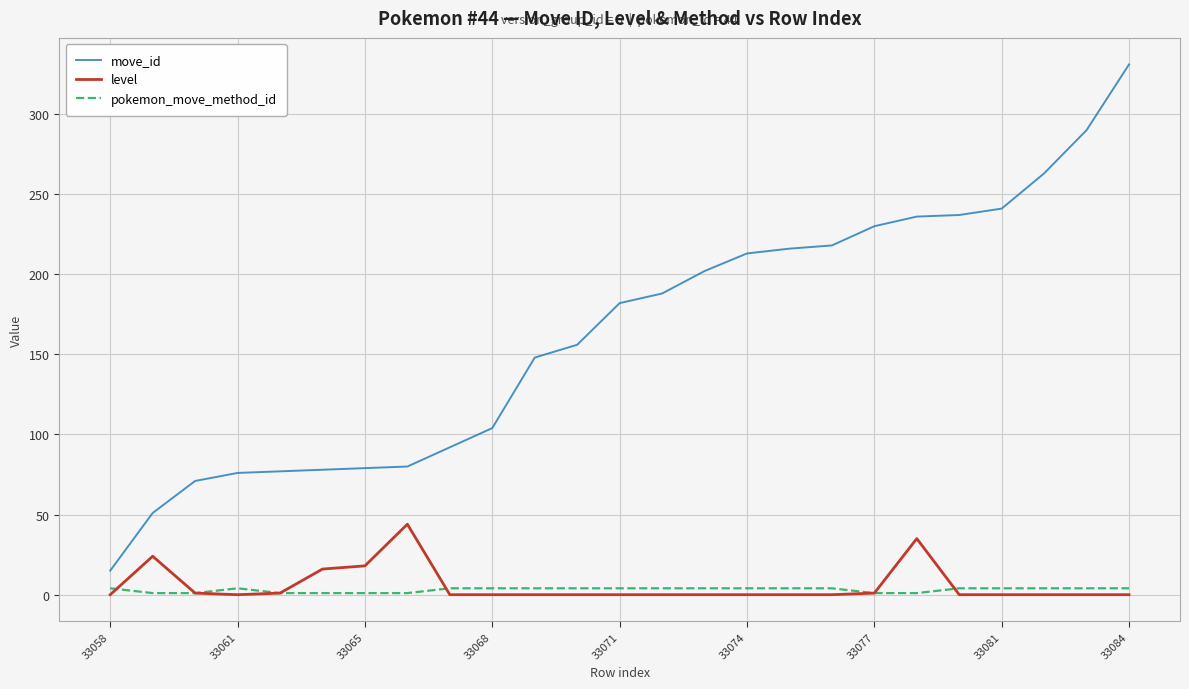

Which series has the largest total across all categories?

move_id